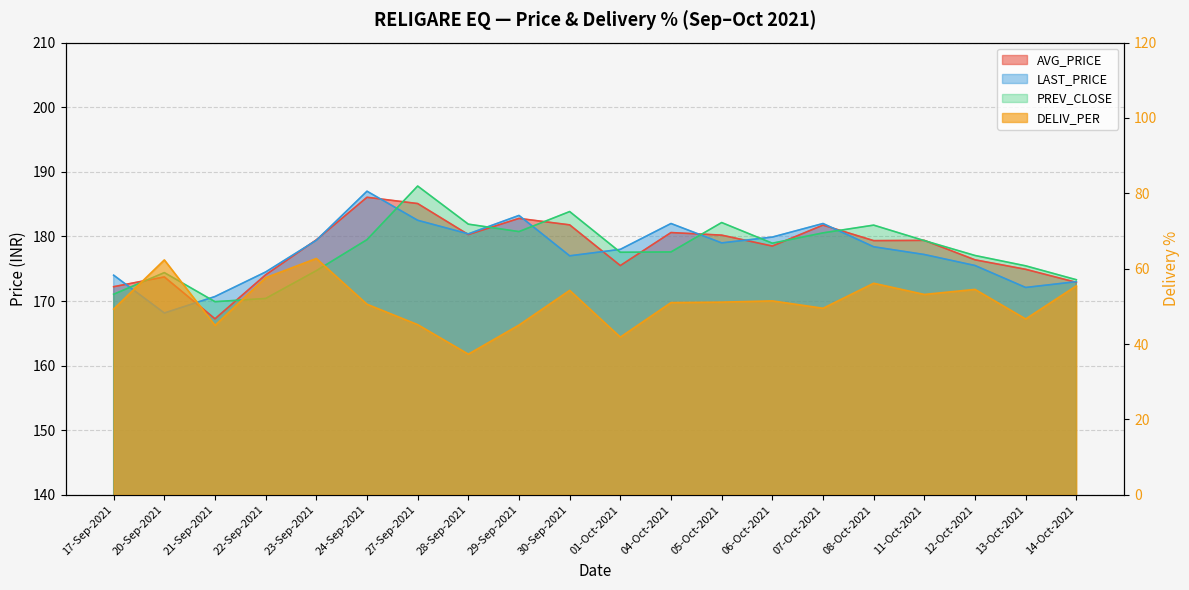

At how many categories does at least one series exceed 117?

20